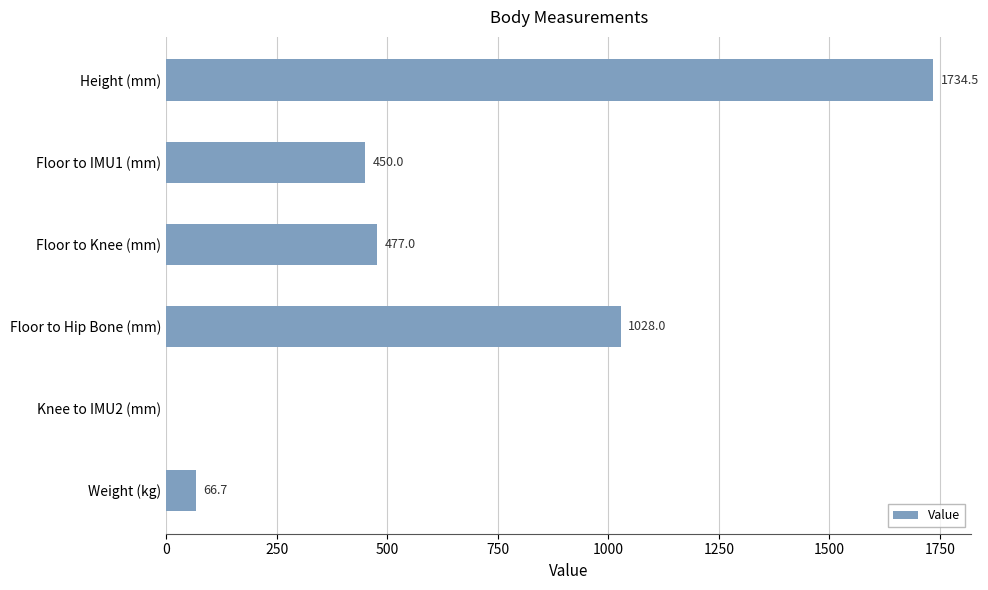

Count the number of categories in the chart.

6